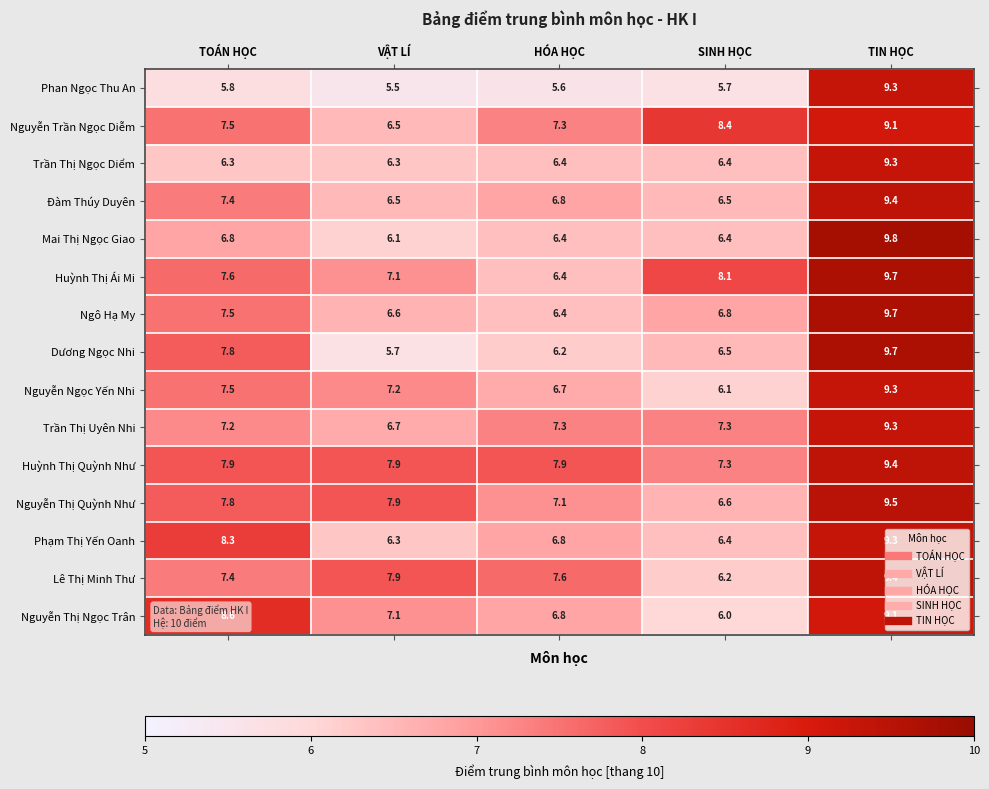

At how many categories does at least one series exceed 5?

5